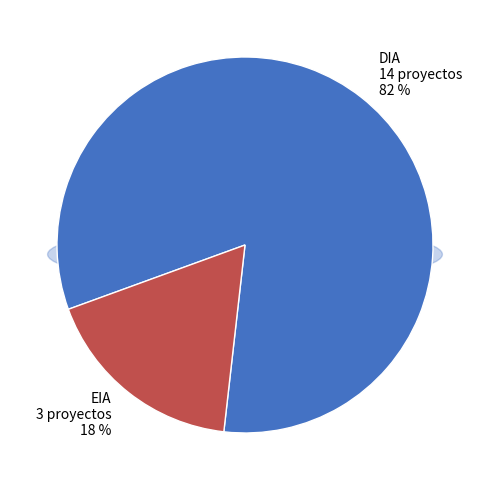

How many slices are in this pie chart?

2